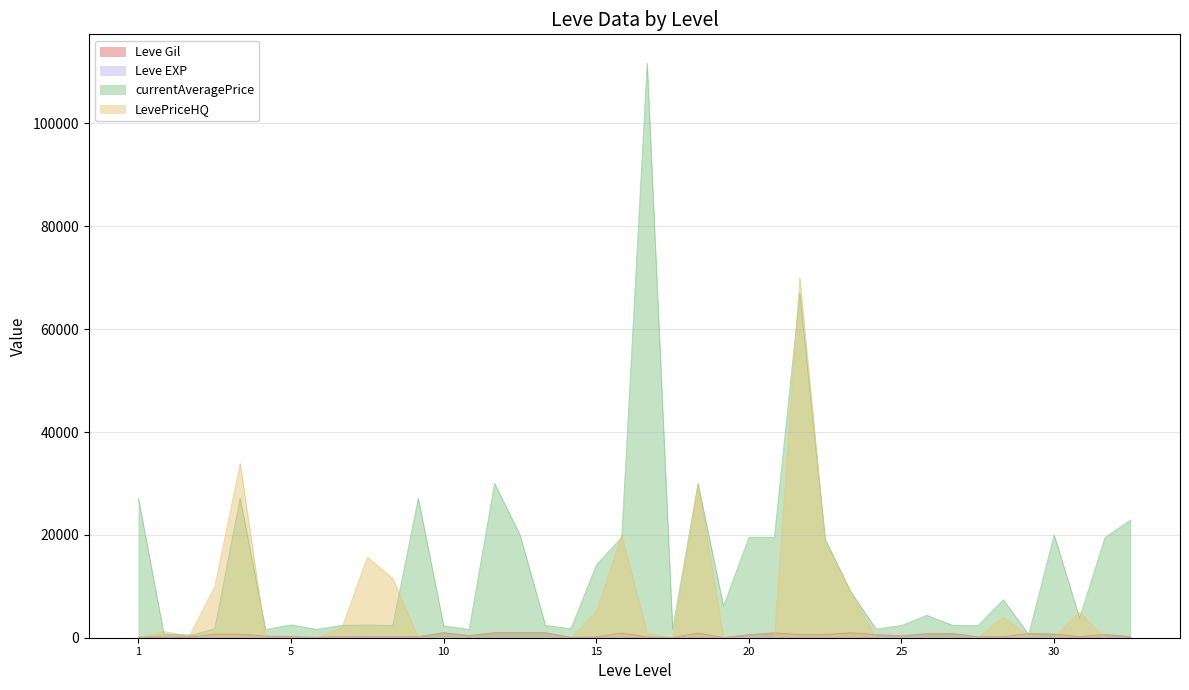

Count the number of categories in the chart.

40